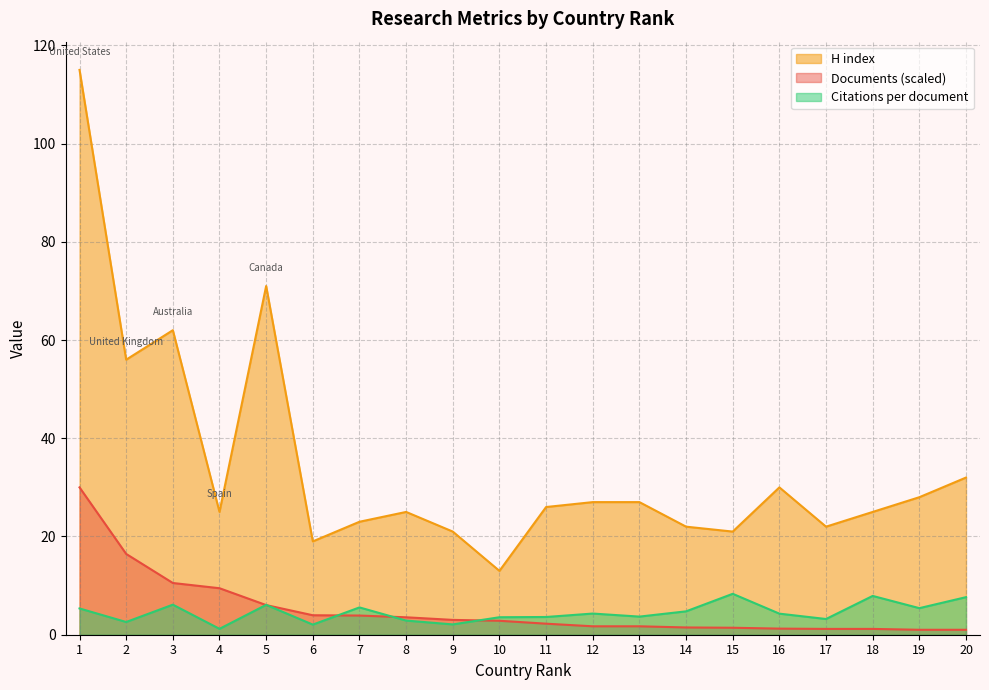

At how many categories does at least one series exceed 10?

20